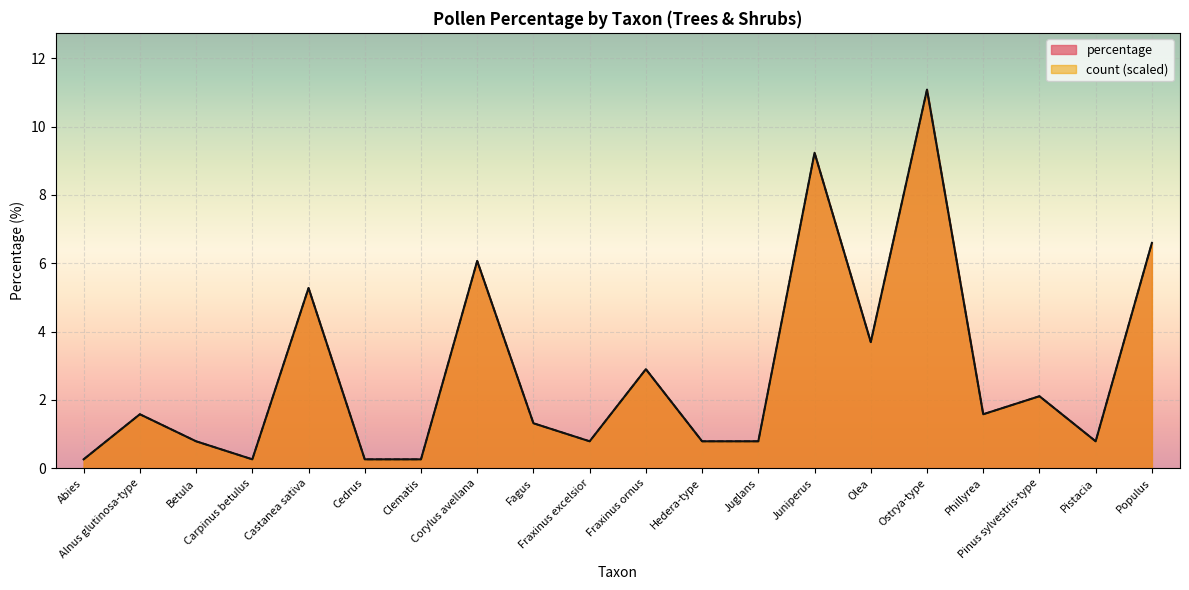

Reading right to left, transcribe all the data shown in this chart.

count: 6.6	0.8	2.1	1.6	11.1	3.7	9.2	0.8	0.8	2.9	0.8	1.3	6.1	0.3	0.3	5.3	0.3	0.8	1.6	0.3
percentage: 6.6	0.8	2.1	1.6	11.1	3.7	9.2	0.8	0.8	2.9	0.8	1.3	6.1	0.3	0.3	5.3	0.3	0.8	1.6	0.3